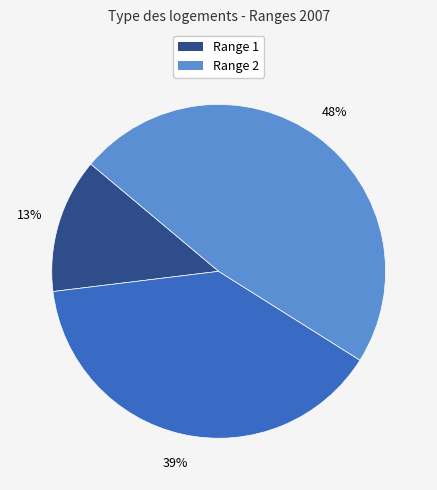

To the nearest percent, what is the difference between the largest and smallest slice percentages?

35%